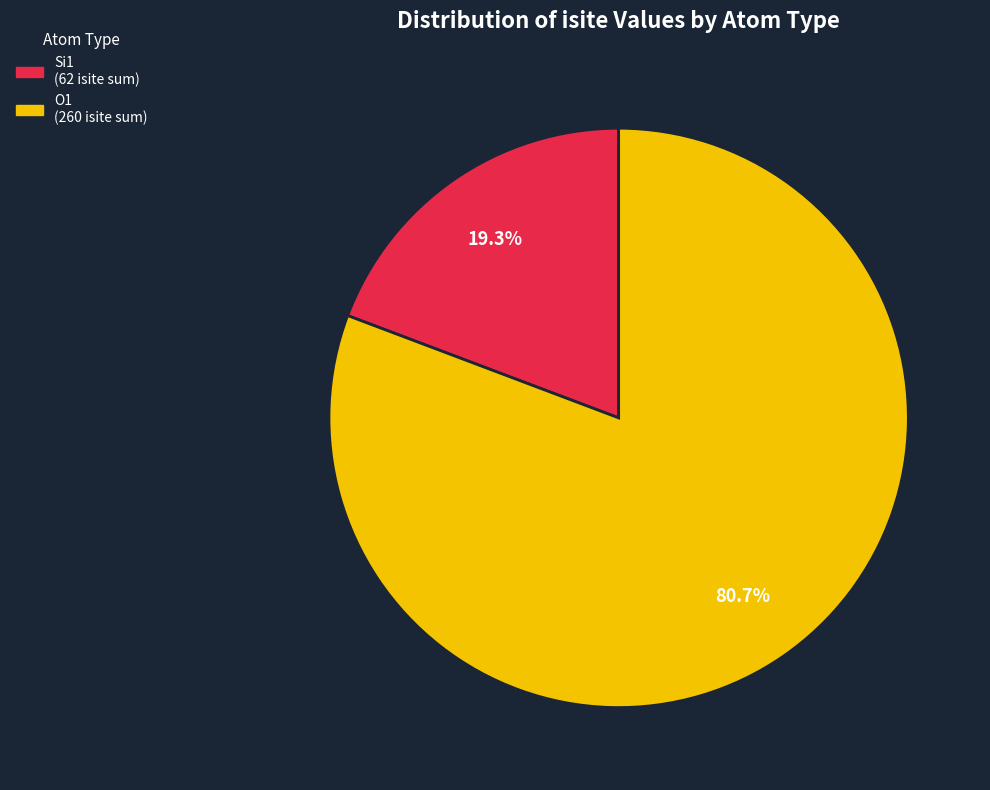

Is there a majority slice in this chart?

Yes